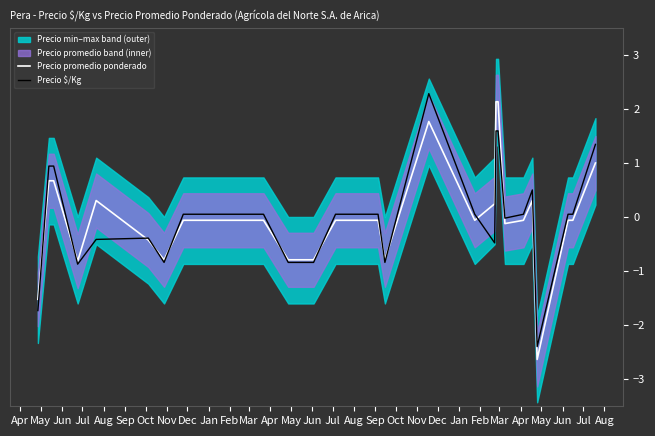

How many data points does each series have?

27